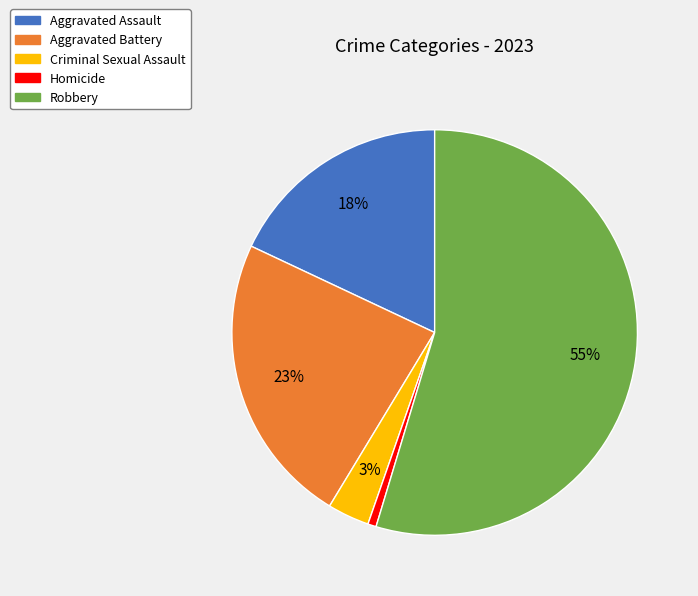

What is the majority slice?

Robbery